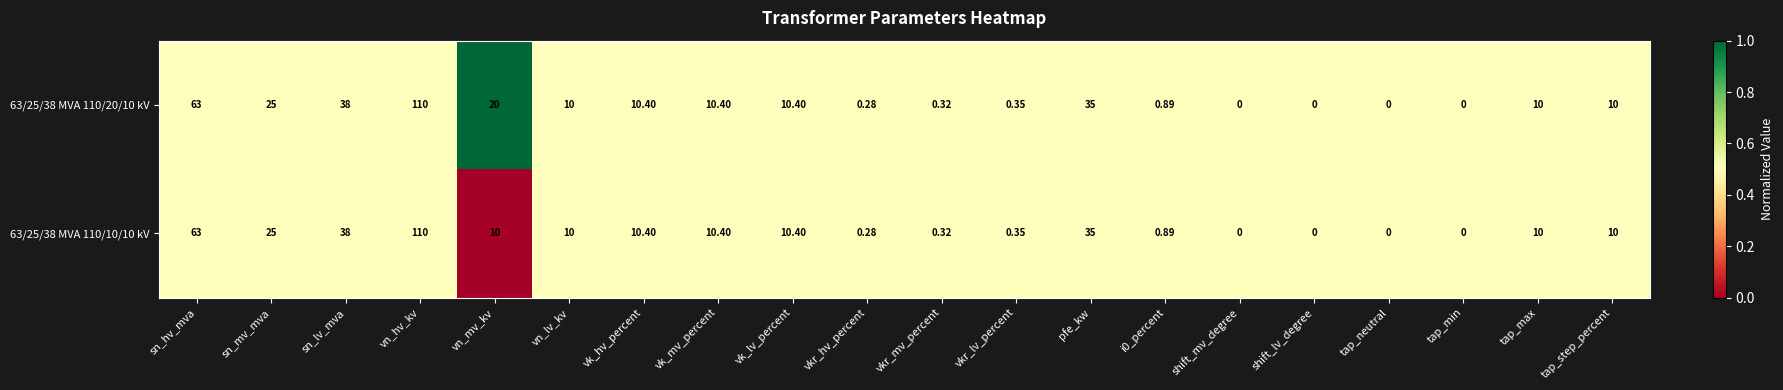

At which category does the chart reach its peak across all series?

vn_hv_kv